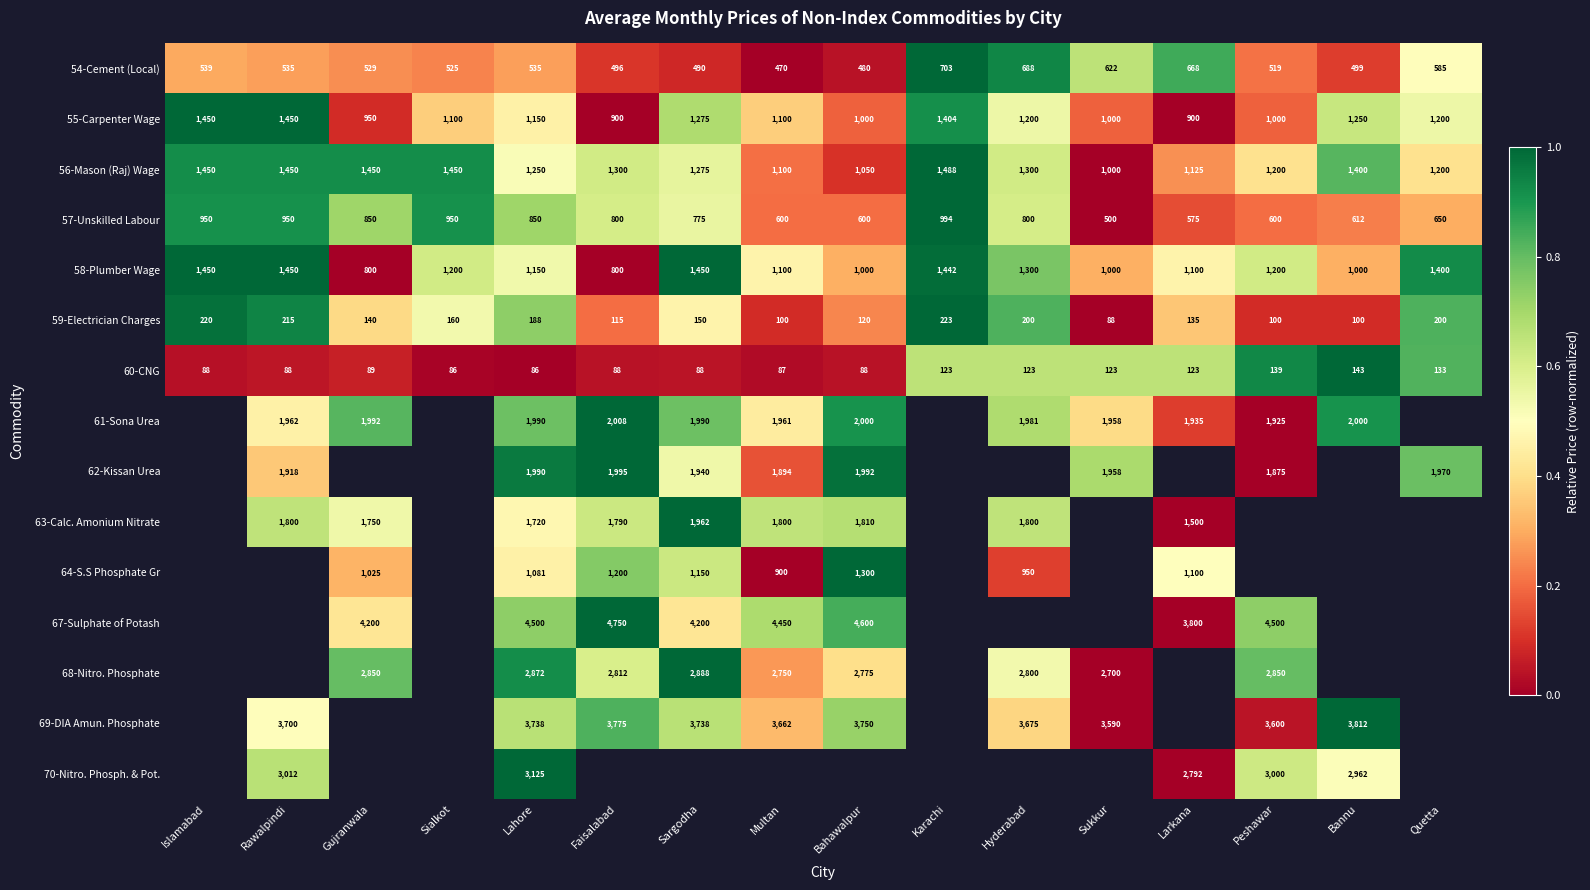

Is the value of 63-Calc. Amonium Nitrate at Lahore greater than the value of 58-Plumber Wage at Bannu?

Yes